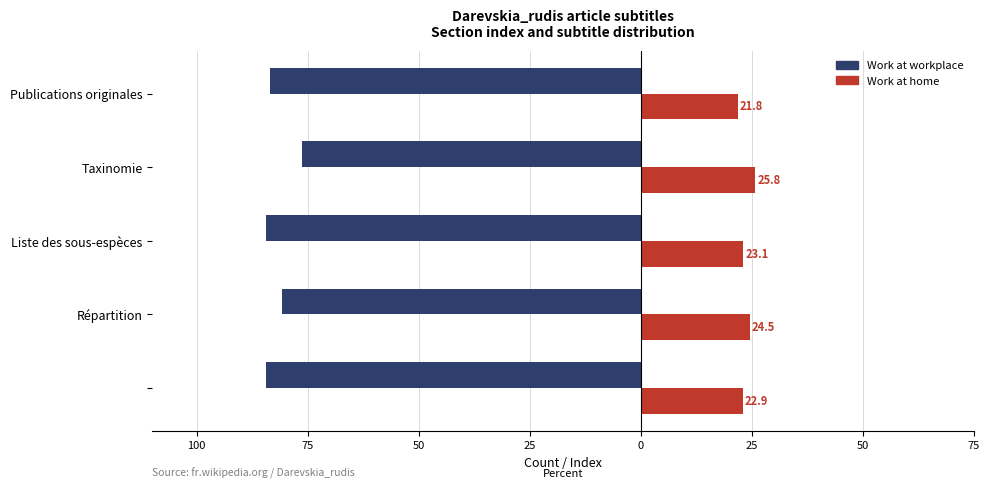

What are all the series names shown in the legend?

Work at workplace, Work at home